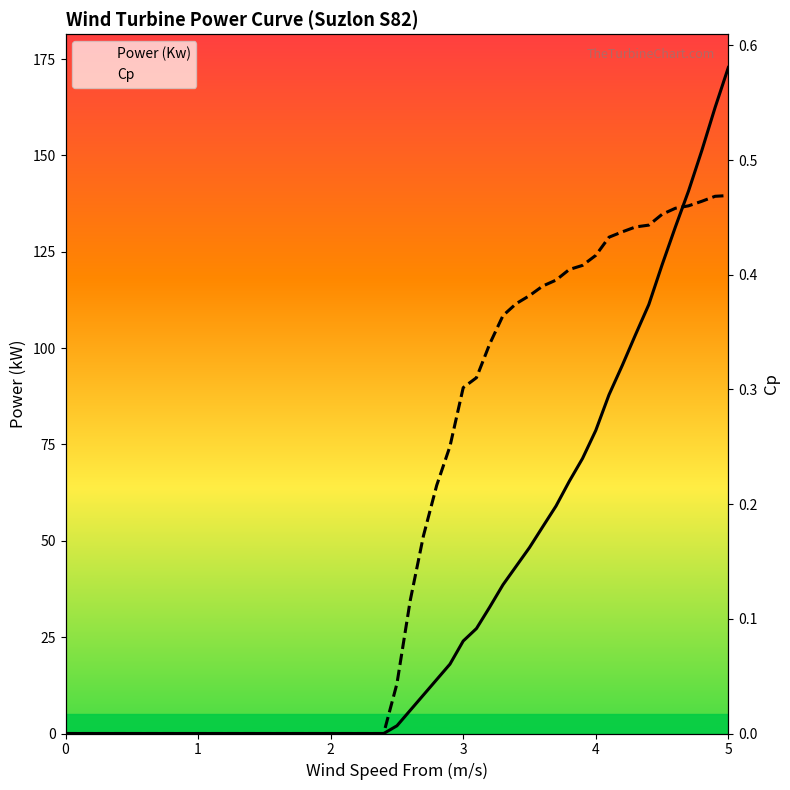

What is the average value of the Cp series?

0.2